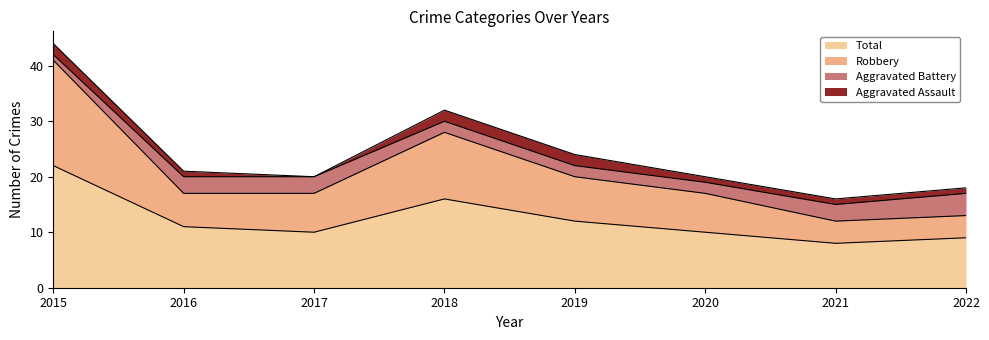

What is the value of the Total point at the 6th from the left?

10